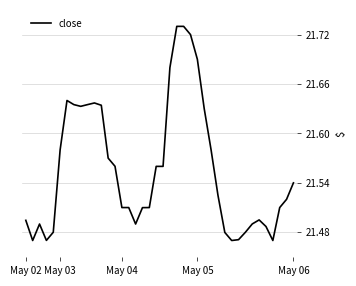

What is the difference between the maximum and minimum values?

0.3